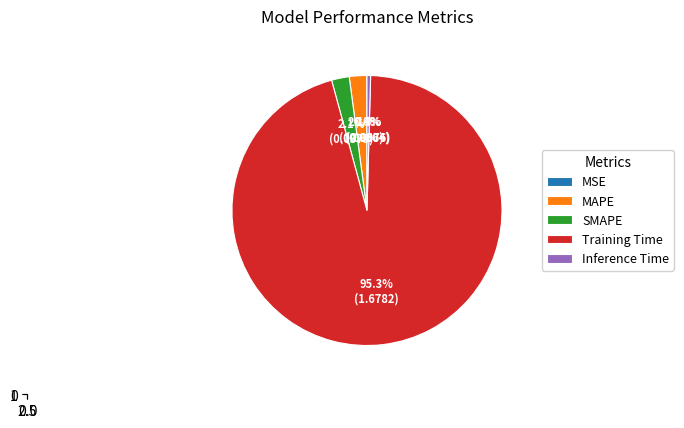

To the nearest percent, what is the difference between the largest and smallest slice percentages?

95%